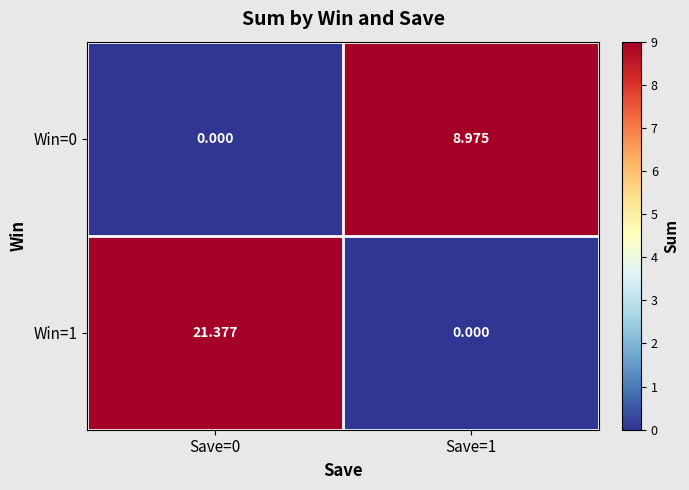

Is the value of Win=1 at Save=0 greater than the value of Win=0 at Save=0?

Yes